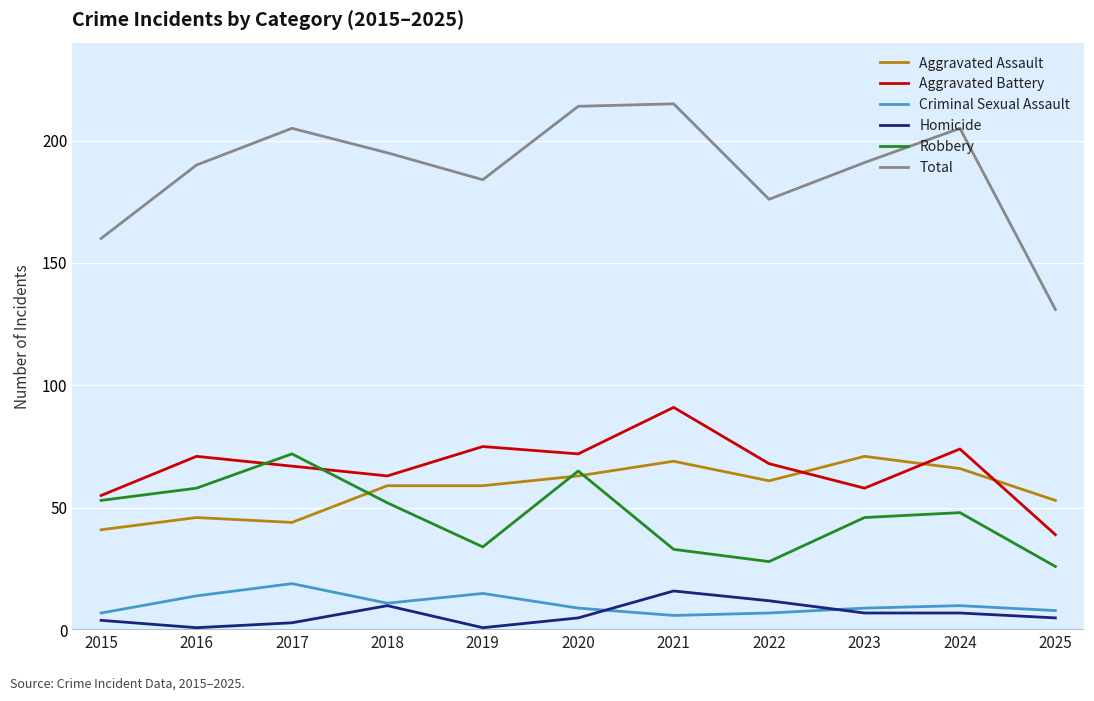

At which category does Criminal Sexual Assault reach its first local peak?

2017